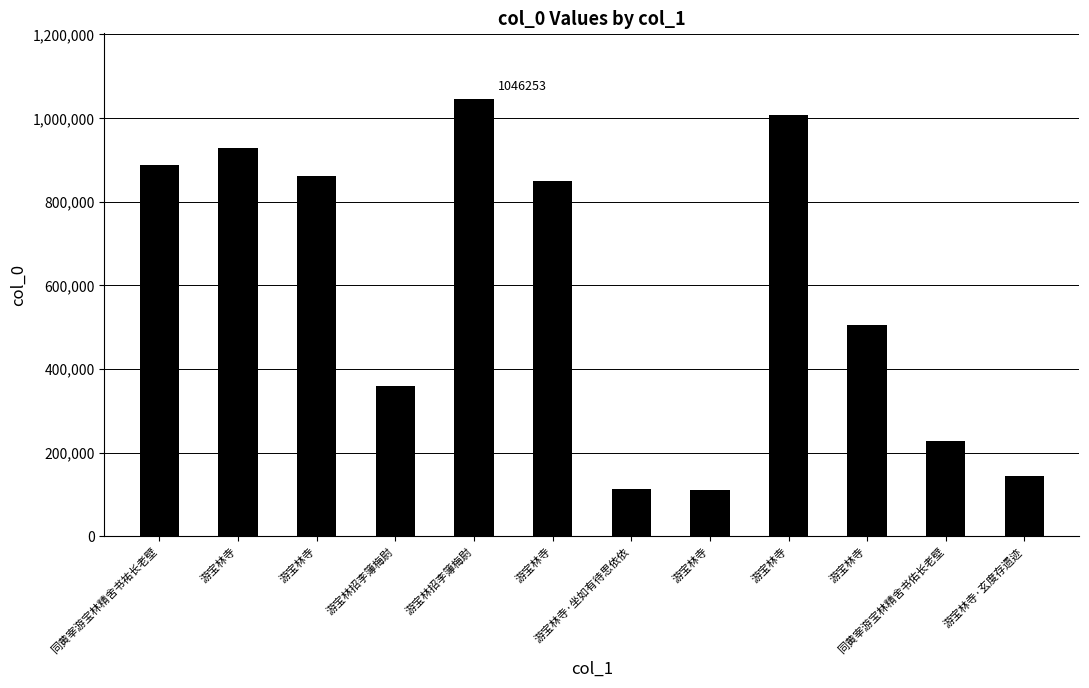

What is the sum of the values at 游宝林寺 and 游宝林招李簿梅尉?

2052783